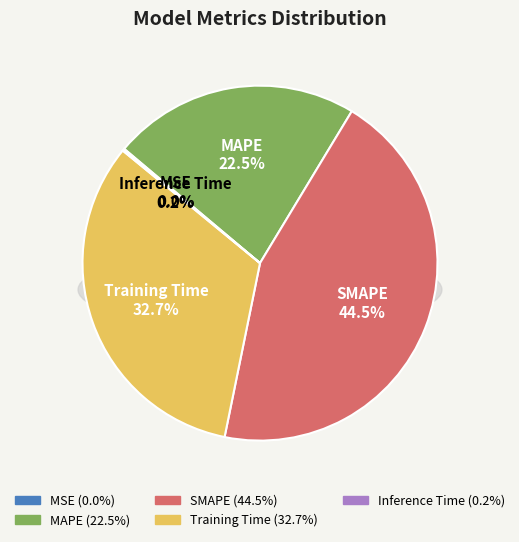

To the nearest percent, what is the average slice percentage?

20%